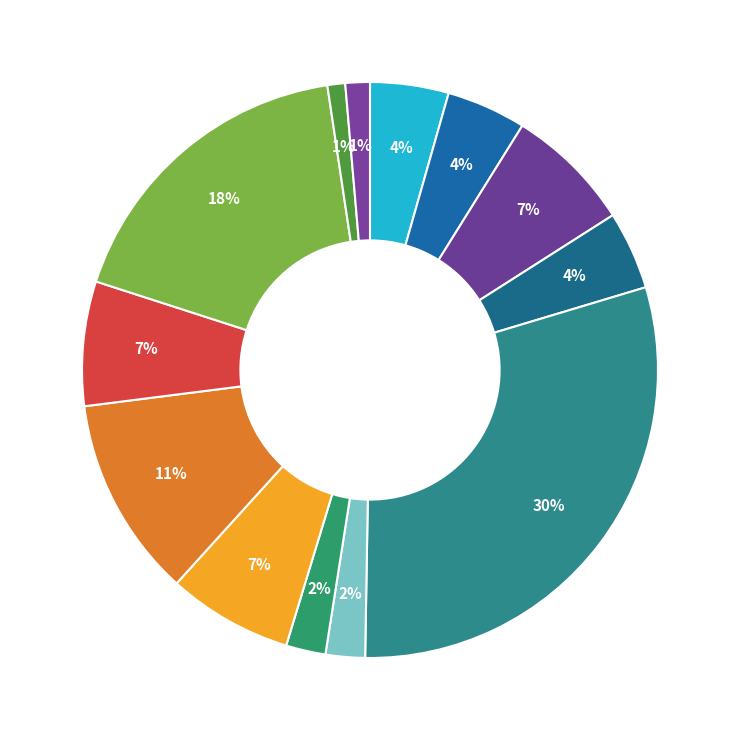

Count the number of slices in the pie.

13